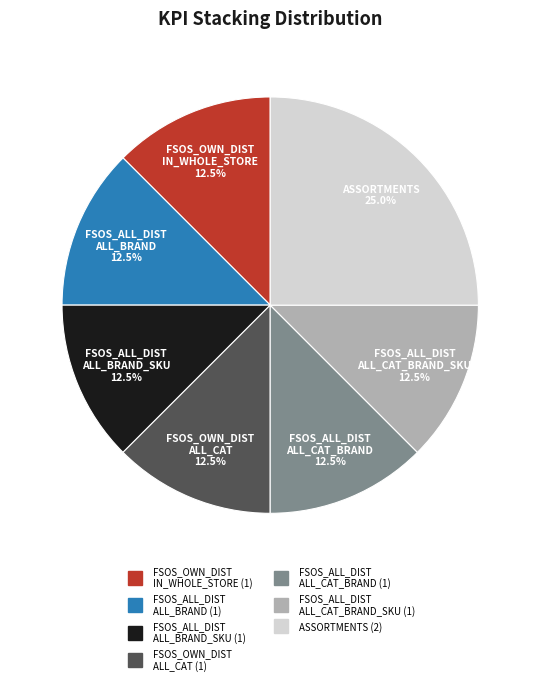

To the nearest percent, what is the average slice percentage?

14%